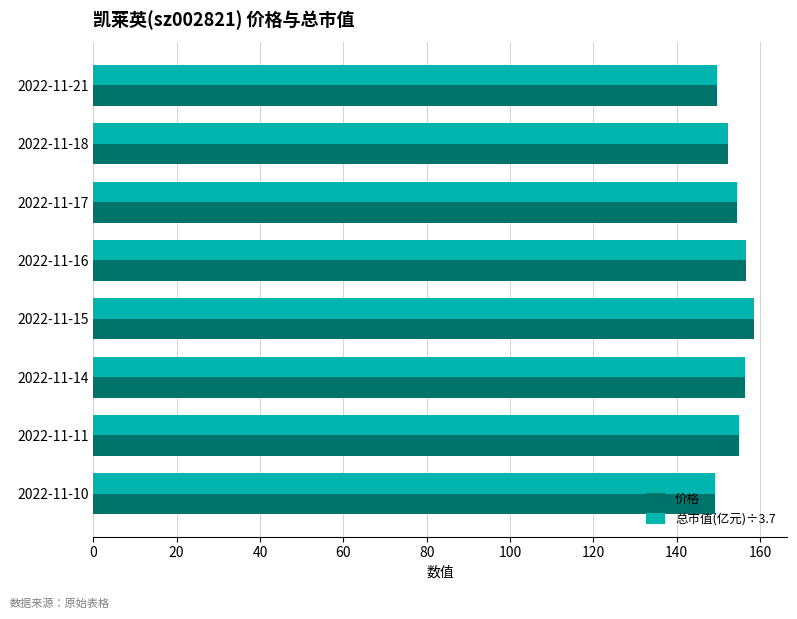

What is the total value across all series at 2022-11-17?

309.1